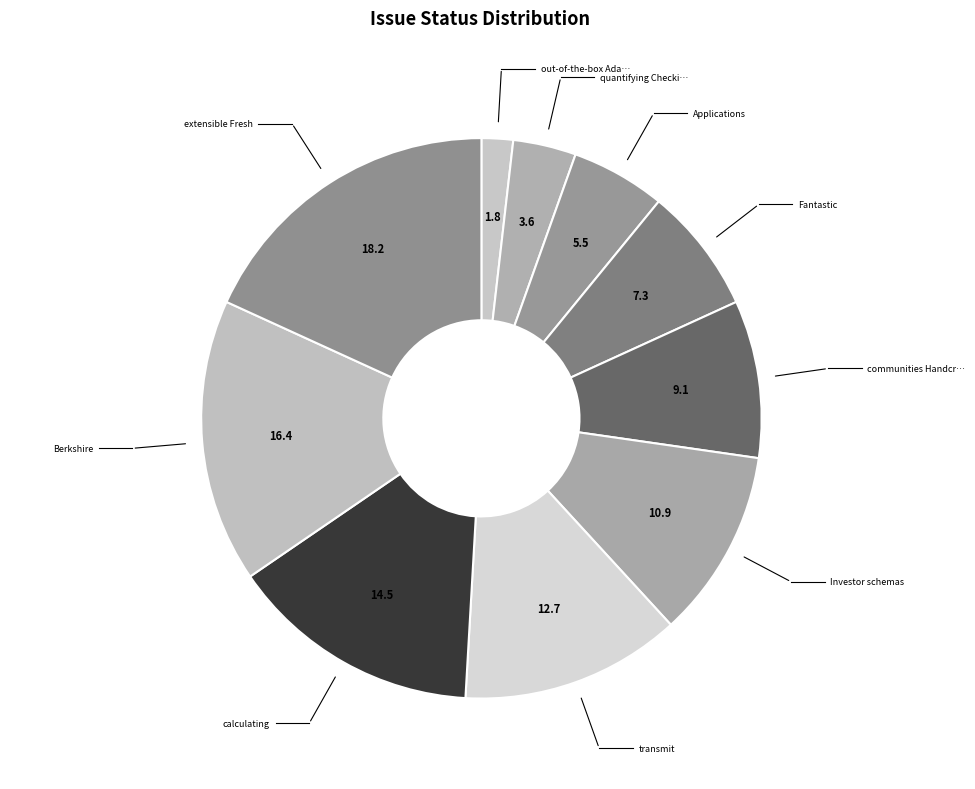

Count the number of slices in the pie.

10